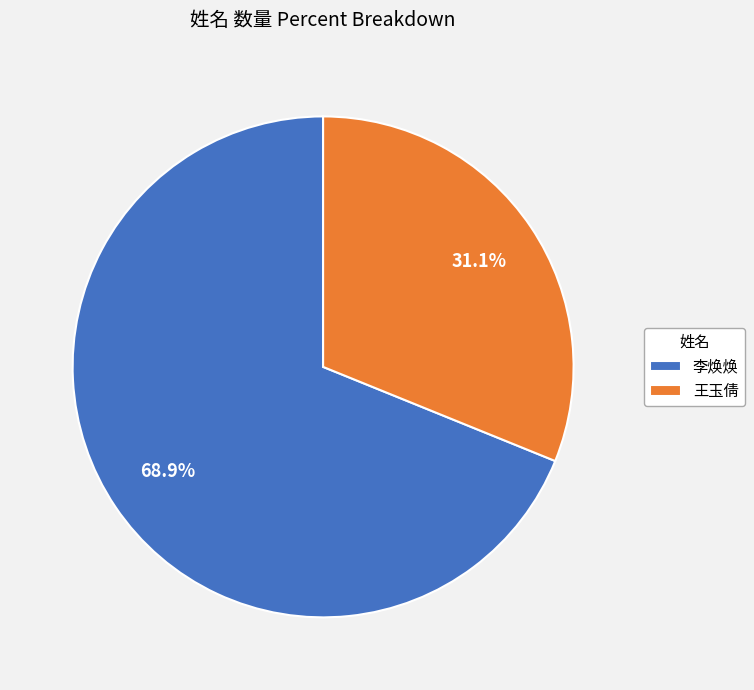

True or false: 王玉倩 accounts for 31% of the total.

True